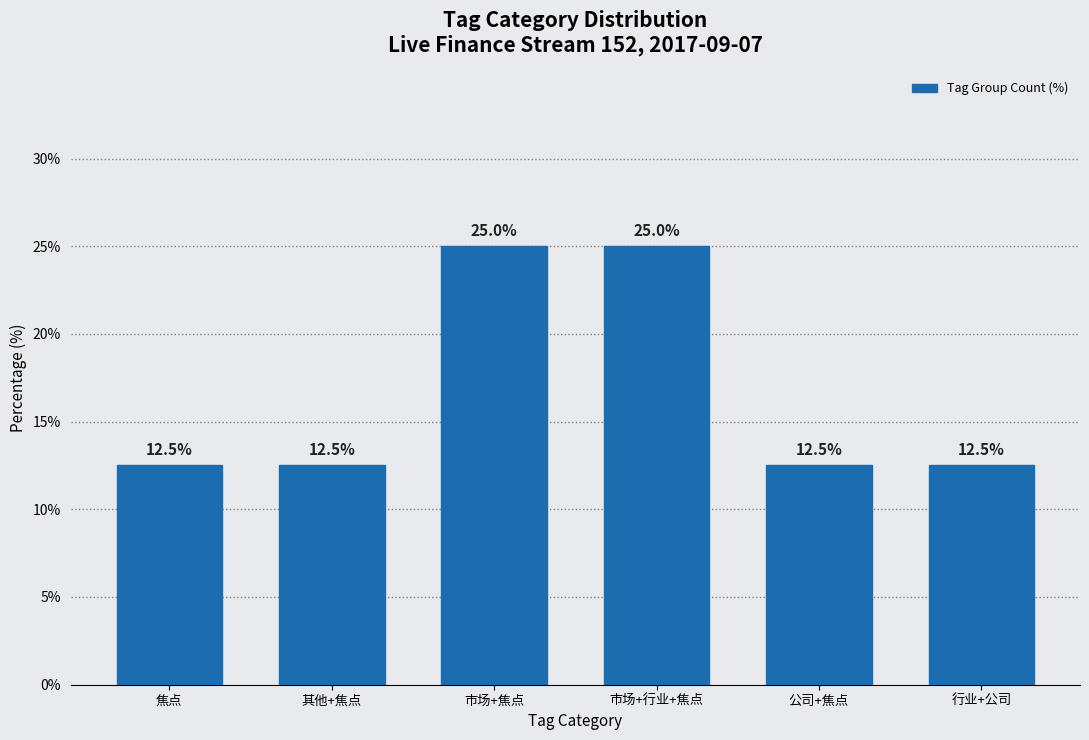

What is the maximum value shown in the chart?

25.0